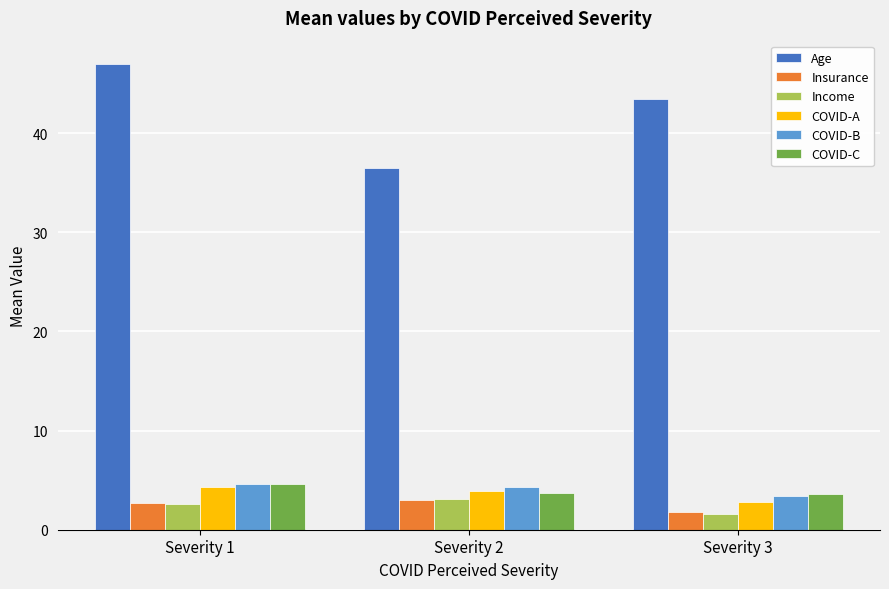

At how many categories does at least one series exceed 2?

3